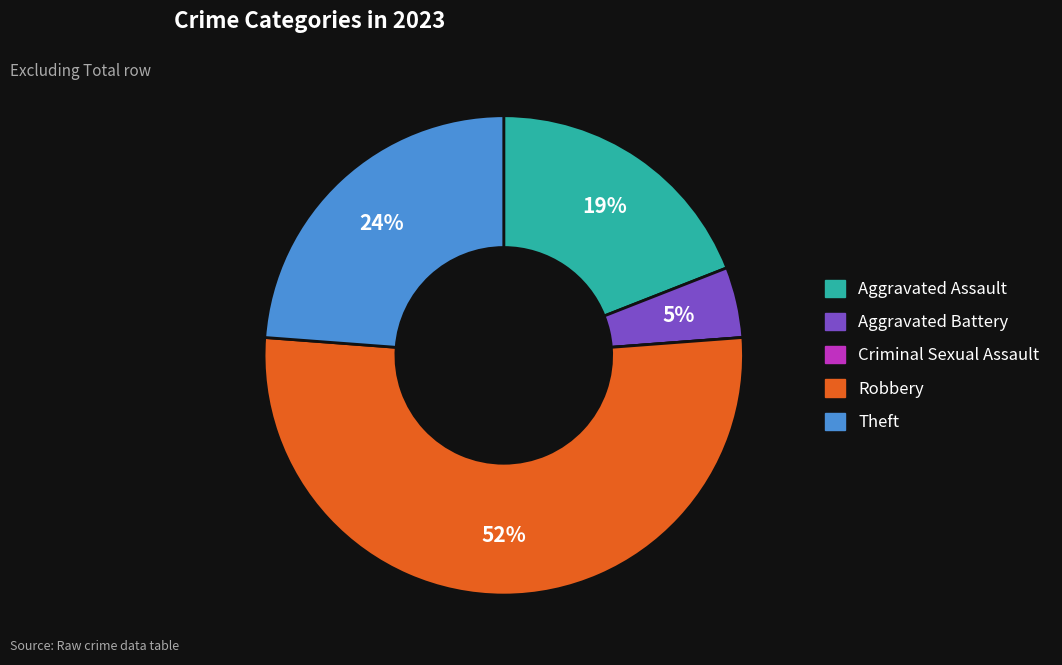

What is the largest slice in the pie chart?

Robbery